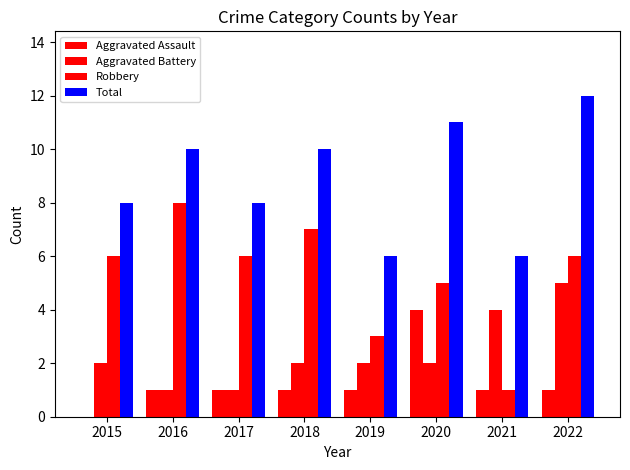

Is it true that Aggravated Battery equals 4 at 2021?

True